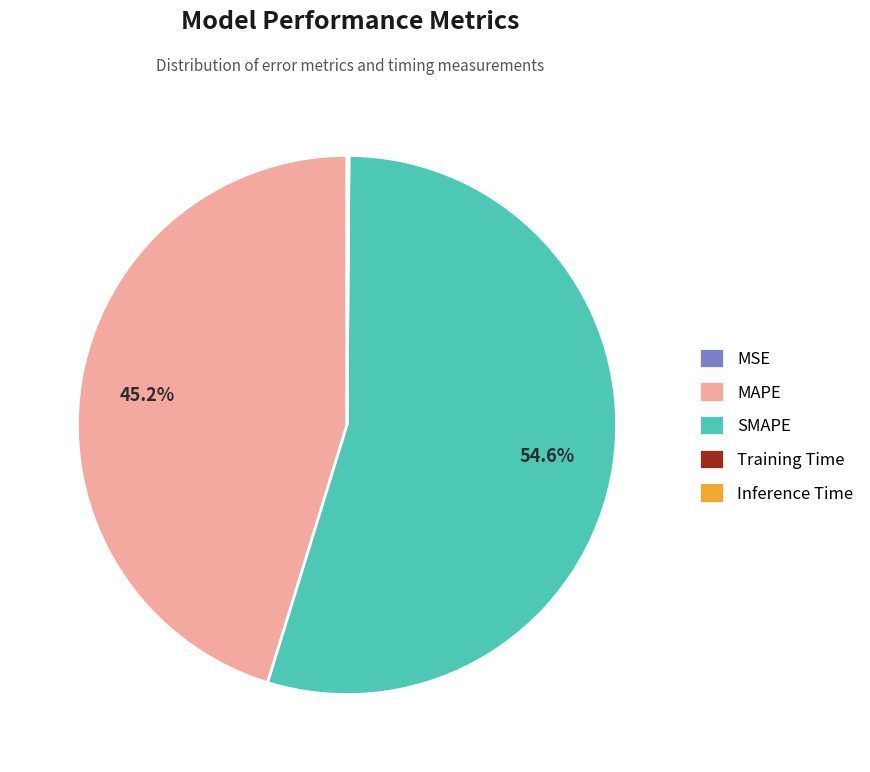

What percentage is NOT represented by MAPE?

54.8%